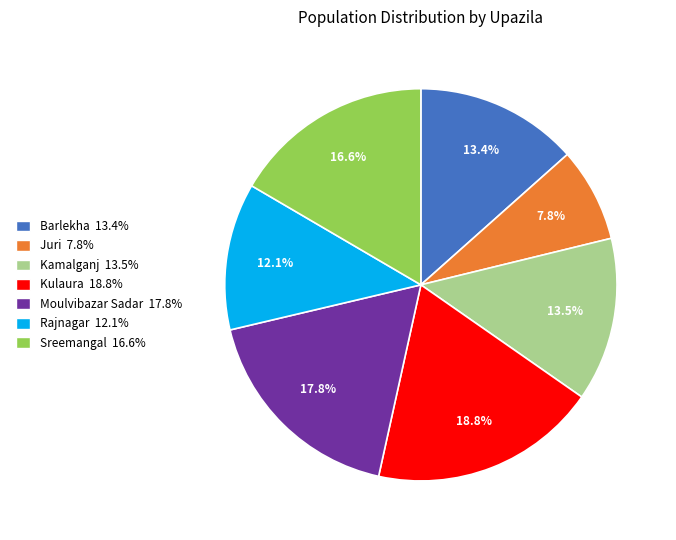

What is the total percentage of Kamalganj and Rajnagar?

25.6%